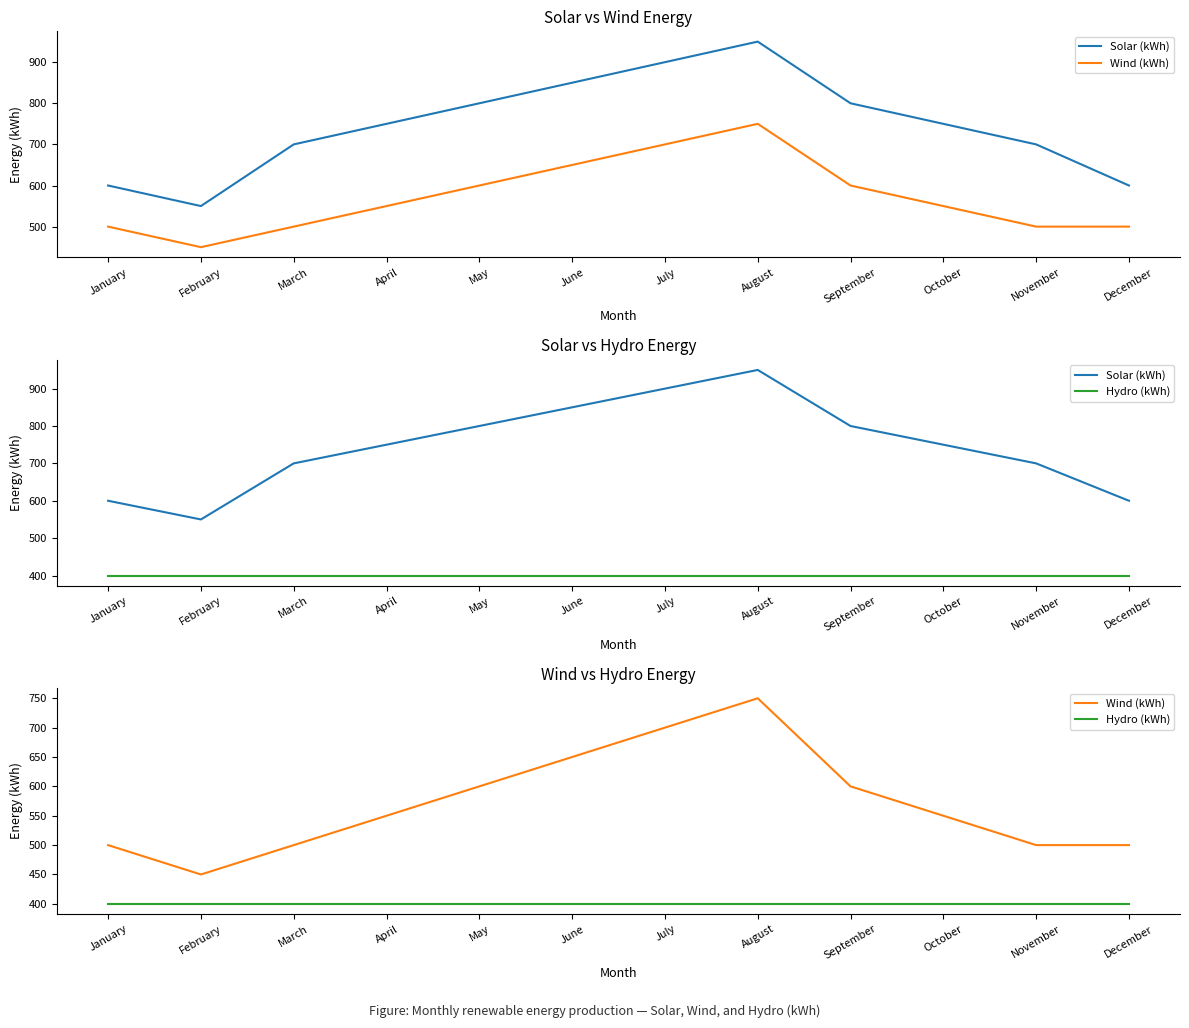

At which category is the sum across all series the highest?

August